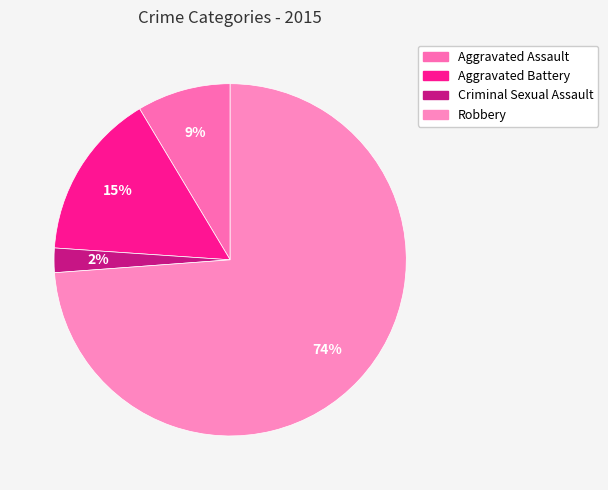

What percentage is the Aggravated Assault slice, to the nearest percent?

9%